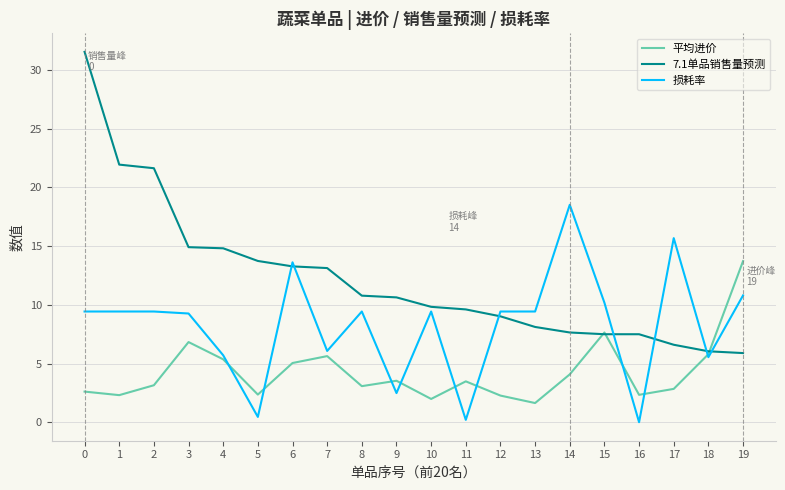

How many lines are shown in the chart?

3